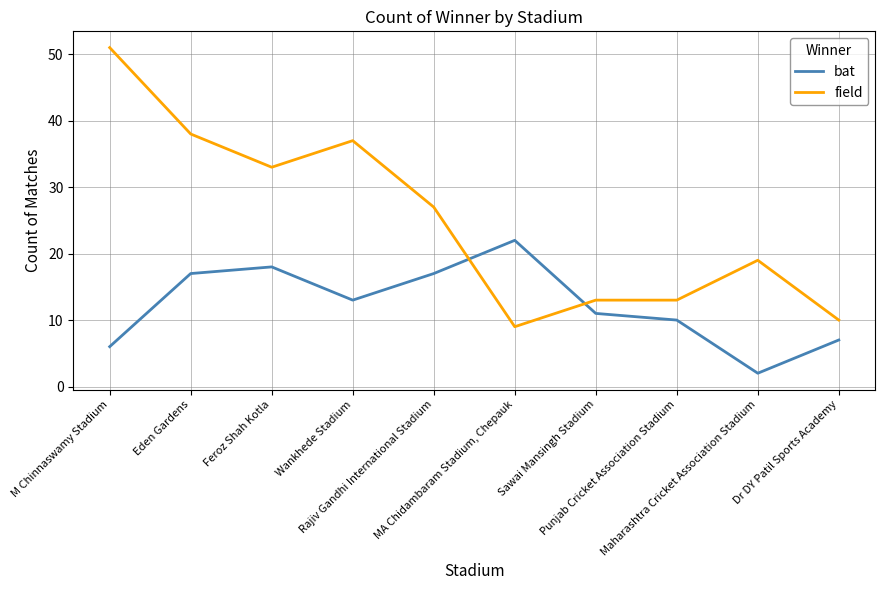

Between which two adjacent categories do field and bat first intersect?

Rajiv Gandhi International Stadium and MA Chidambaram Stadium, Chepauk